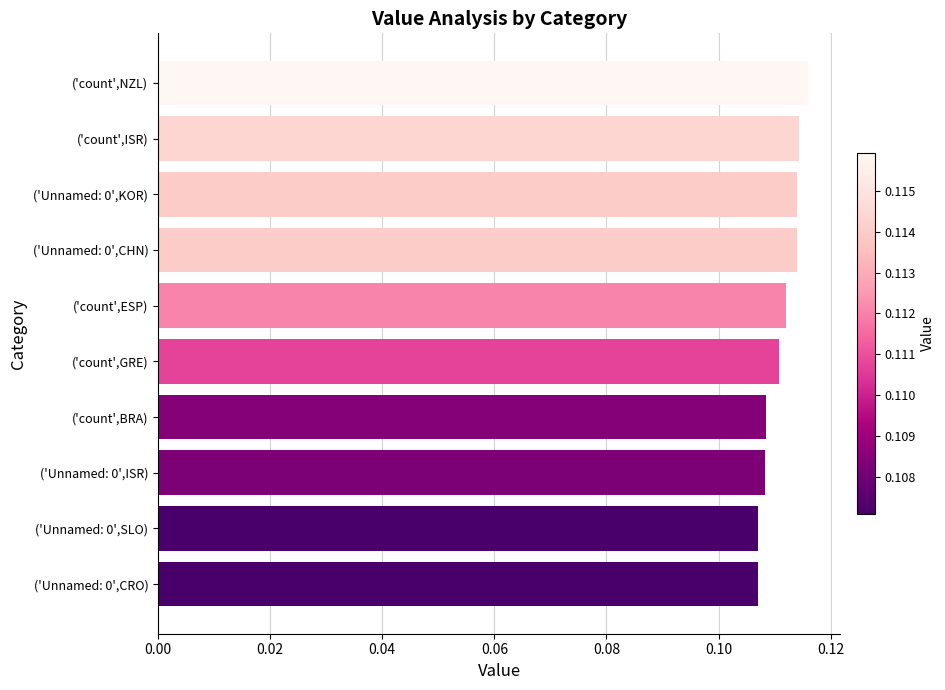

What position from the bottom is ('count',GRE)?

5